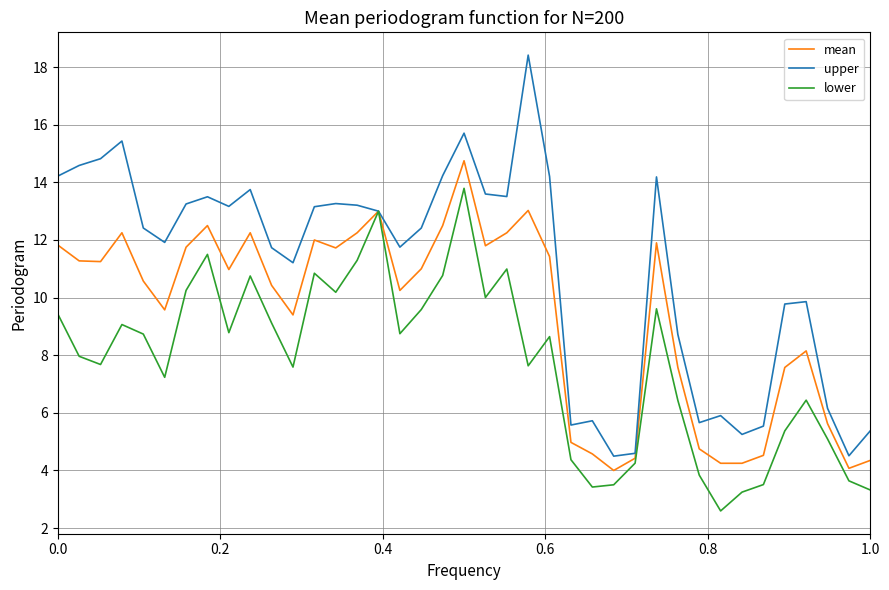

List the series in order of their overall mean, highest first.

upper, mean, lower